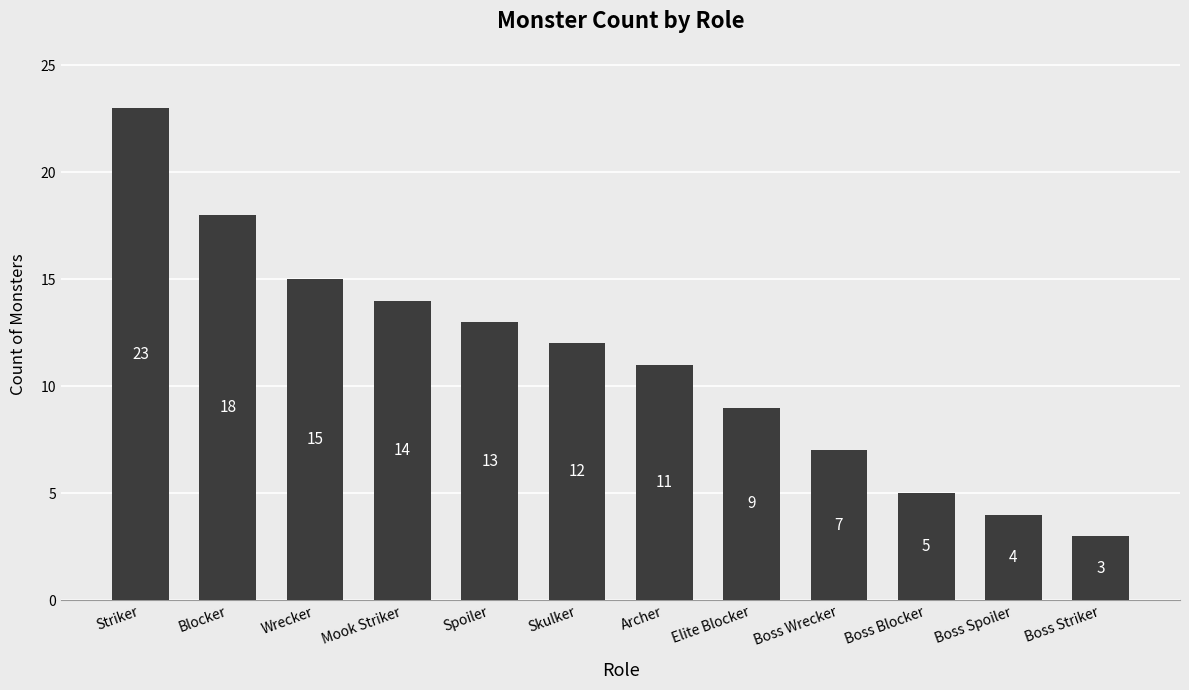

What is the difference between the maximum and minimum values?

20